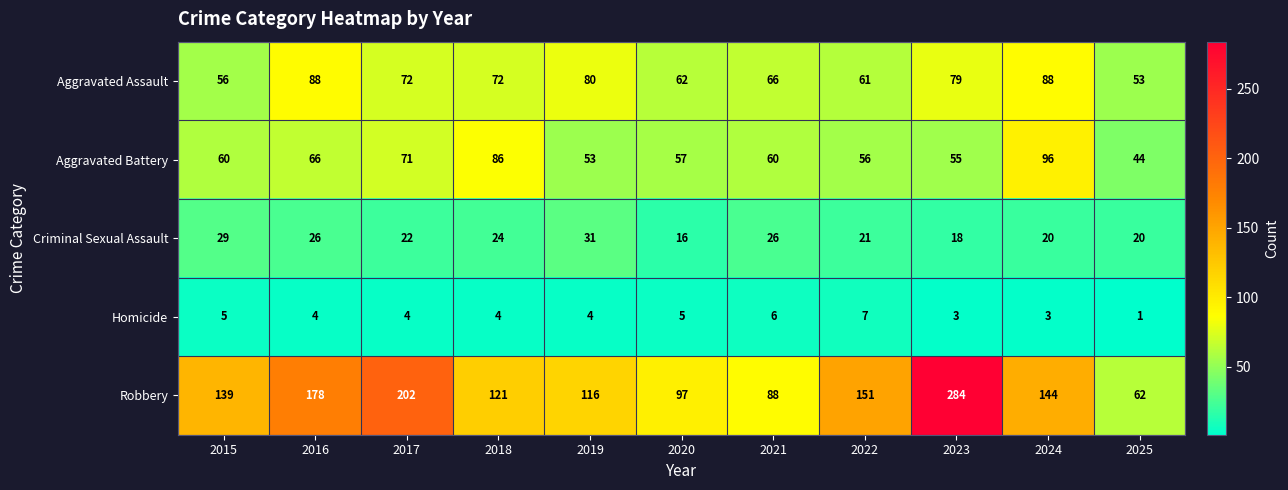

Which series has the largest total across all categories?

Robbery